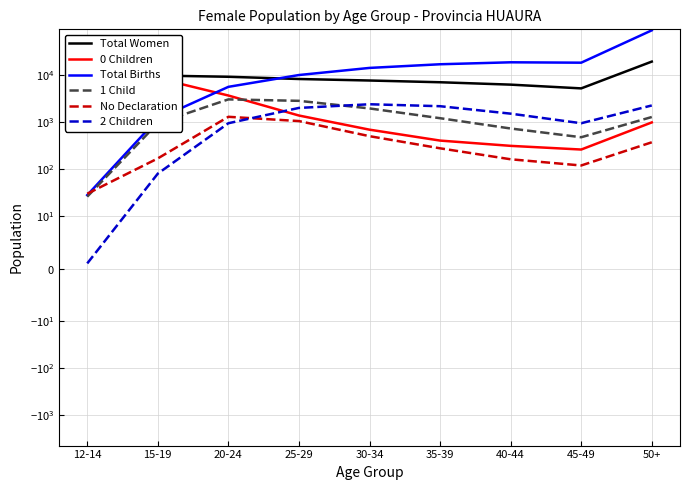

What is the difference between the highest and lowest values at 25-29?

8791